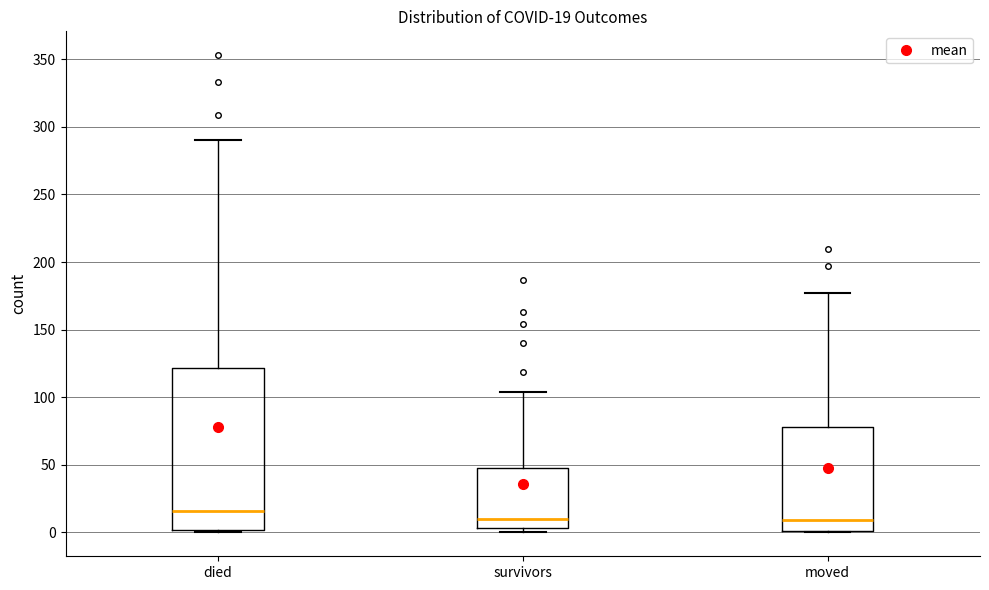

Which box's median line is the highest?

died